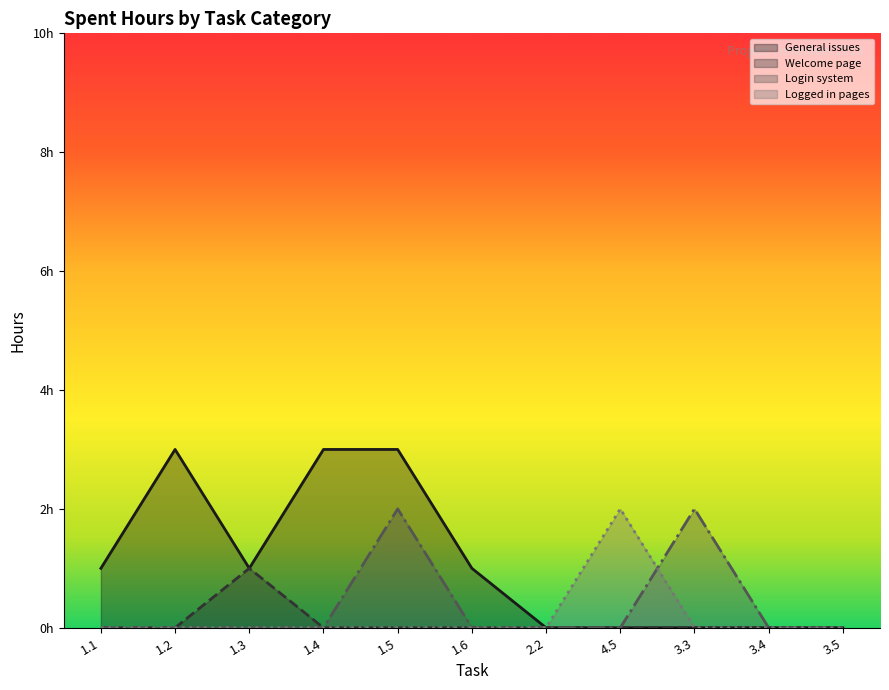

How many lines are shown in the chart?

4